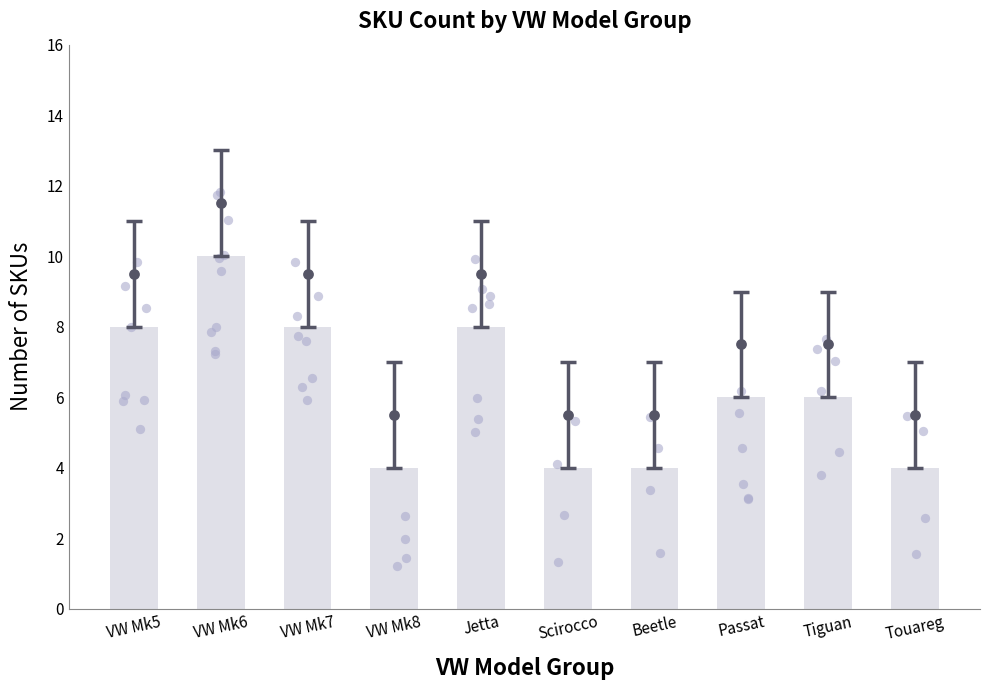

Approximately how many times larger is the value at Passat compared to VW Mk6?

0.6